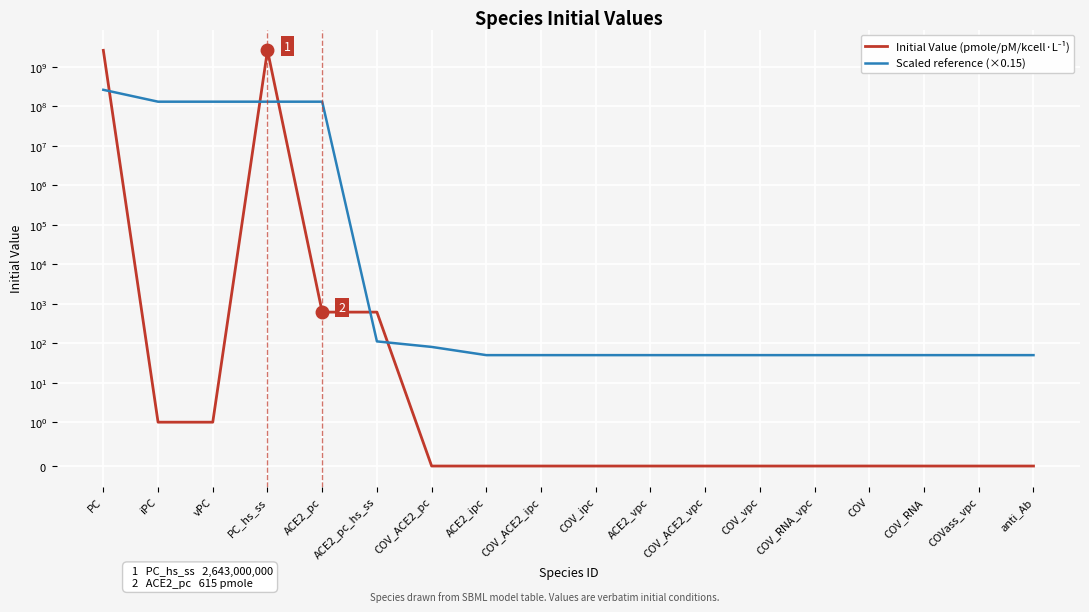

Reading left to right, list all the values displayed in this chart.

Initial Value (pmole/pM/kcell·L⁻¹): PC=2643000000.0	iPC=1.0	vPC=1.0	PC_hs_ss=2643000000.0	ACE2_pc=615.0	ACE2_pc_hs_ss=615.0	COV_ACE2_pc=0.0	ACE2_ipc=0.0	COV_ACE2_ipc=0.0	COV_ipc=0.0	ACE2_vpc=0.0	COV_ACE2_vpc=0.0	COV_vpc=0.0	COV_RNA_vpc=0.0	COV=0.0	COV_RNA=0.0	COVass_vpc=0.0	anti_Ab=0.0
Scaled reference (×0.15): PC=264300050.0	iPC=132150050.1	vPC=132150050.1	PC_hs_ss=132150080.8	ACE2_pc=132150111.5	ACE2_pc_hs_ss=111.5	COV_ACE2_pc=80.8	ACE2_ipc=50.0	COV_ACE2_ipc=50.0	COV_ipc=50.0	ACE2_vpc=50.0	COV_ACE2_vpc=50.0	COV_vpc=50.0	COV_RNA_vpc=50.0	COV=50.0	COV_RNA=50.0	COVass_vpc=50.0	anti_Ab=50.0